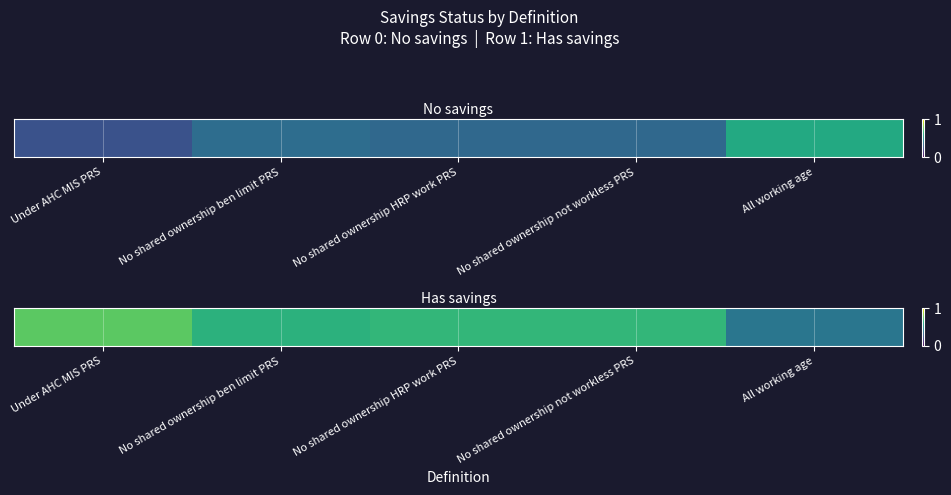

What is the minimum value shown in the chart?

0.4